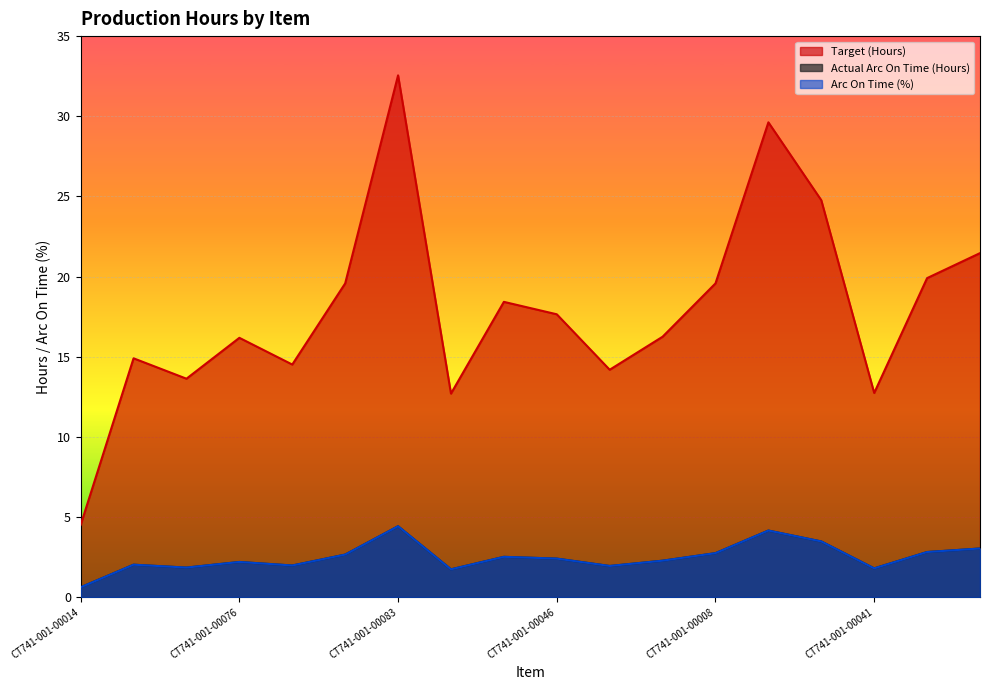

What is the average value of the Actual Arc On Time (Hours) series?

2.5